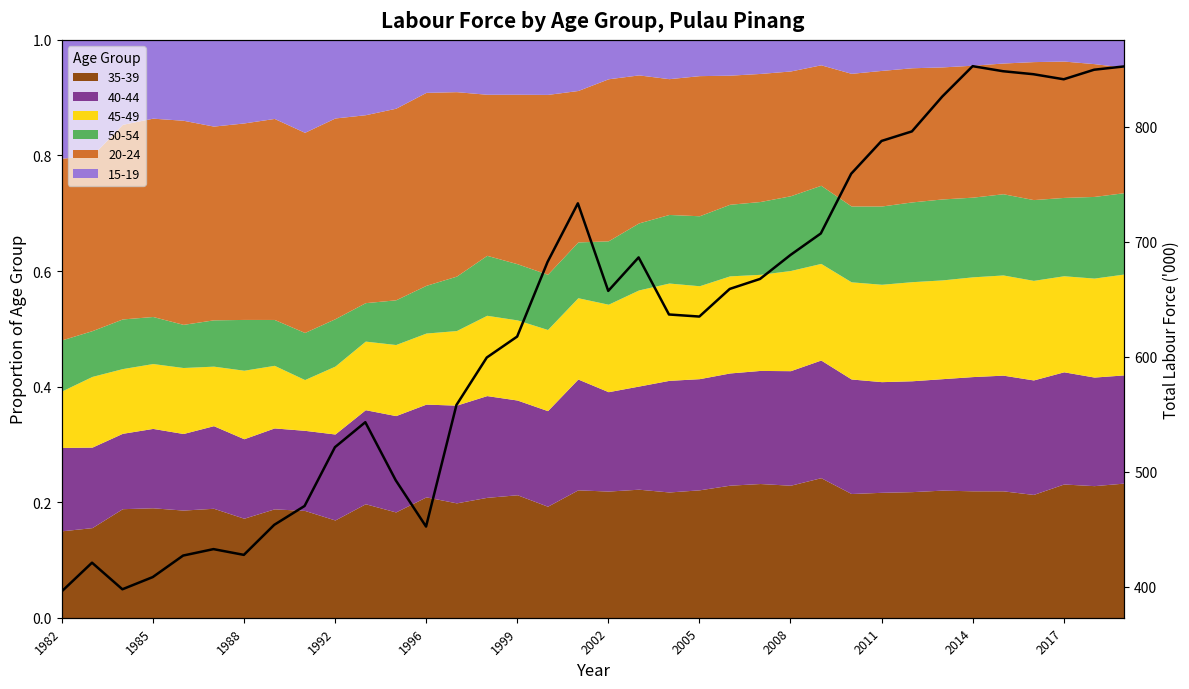

What is the maximum value shown in the chart?

852.5